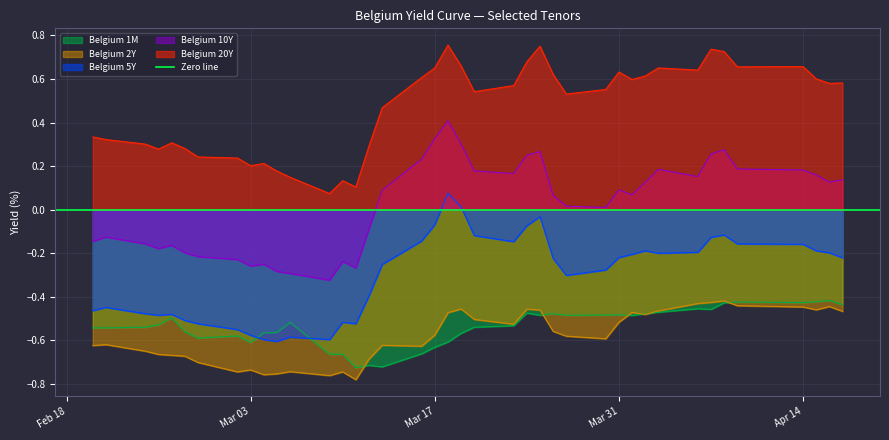

Reading right to left, transcribe all the data shown in this chart.

Belgium 20Y: 0.6	0.6	0.6	0.7	0.7	0.7	0.7	0.6	0.7	0.6	0.6	0.6	0.6	0.5	0.6	0.8	0.7	0.6	0.5	0.7	0.8	0.7	0.6	0.5	0.3	0.1	0.1	0.1	0.1	0.2	0.2	0.2	0.2	0.2	0.3	0.3	0.3	0.3	0.3	0.3
Belgium 10Y: 0.1	0.1	0.2	0.2	0.2	0.3	0.3	0.2	0.2	0.1	0.1	0.1	0.0	0.0	0.1	0.3	0.2	0.2	0.2	0.3	0.4	0.3	0.2	0.1	-0.1	-0.3	-0.2	-0.3	-0.3	-0.3	-0.3	-0.3	-0.2	-0.2	-0.2	-0.2	-0.2	-0.2	-0.1	-0.1
Belgium 5Y: -0.2	-0.2	-0.2	-0.2	-0.2	-0.1	-0.1	-0.2	-0.2	-0.2	-0.2	-0.2	-0.3	-0.3	-0.2	-0.0	-0.1	-0.1	-0.1	0.0	0.1	-0.1	-0.1	-0.3	-0.4	-0.5	-0.5	-0.6	-0.6	-0.6	-0.6	-0.6	-0.6	-0.5	-0.5	-0.5	-0.5	-0.5	-0.4	-0.5
Belgium 2Y: -0.5	-0.4	-0.5	-0.4	-0.4	-0.4	-0.4	-0.4	-0.5	-0.5	-0.5	-0.5	-0.6	-0.6	-0.6	-0.5	-0.5	-0.5	-0.5	-0.5	-0.5	-0.6	-0.6	-0.6	-0.7	-0.8	-0.7	-0.8	-0.7	-0.8	-0.8	-0.7	-0.7	-0.7	-0.7	-0.7	-0.7	-0.7	-0.6	-0.6
Belgium 1M: -0.4	-0.4	-0.4	-0.4	-0.4	-0.4	-0.5	-0.5	-0.5	-0.5	-0.5	-0.5	-0.5	-0.5	-0.5	-0.5	-0.5	-0.5	-0.5	-0.6	-0.6	-0.6	-0.7	-0.7	-0.7	-0.7	-0.7	-0.7	-0.5	-0.6	-0.6	-0.6	-0.6	-0.6	-0.6	-0.5	-0.5	-0.5	-0.5	-0.5